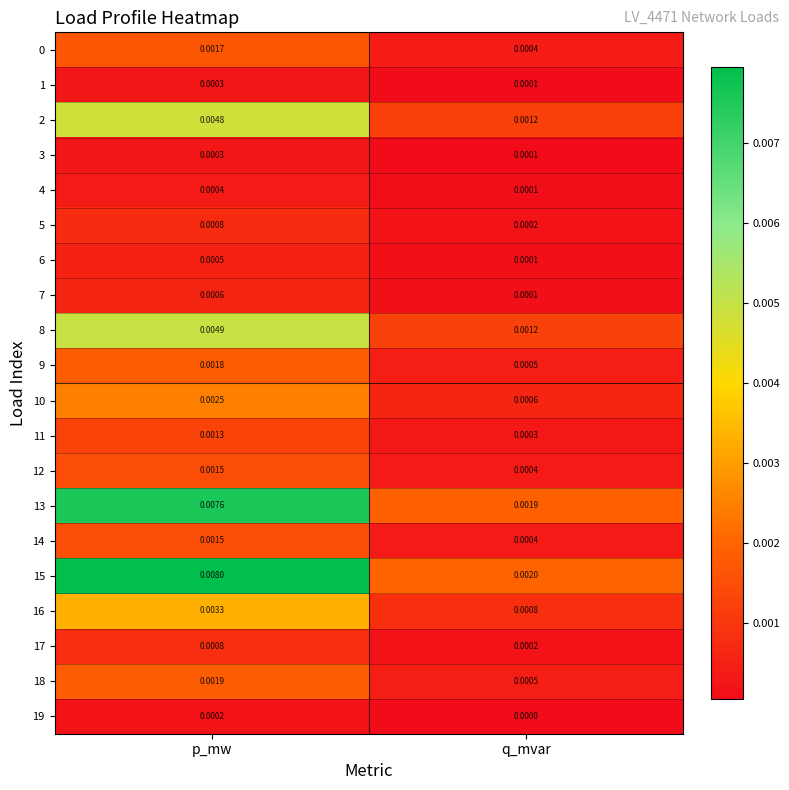

At how many categories does at least one series exceed 0?

2